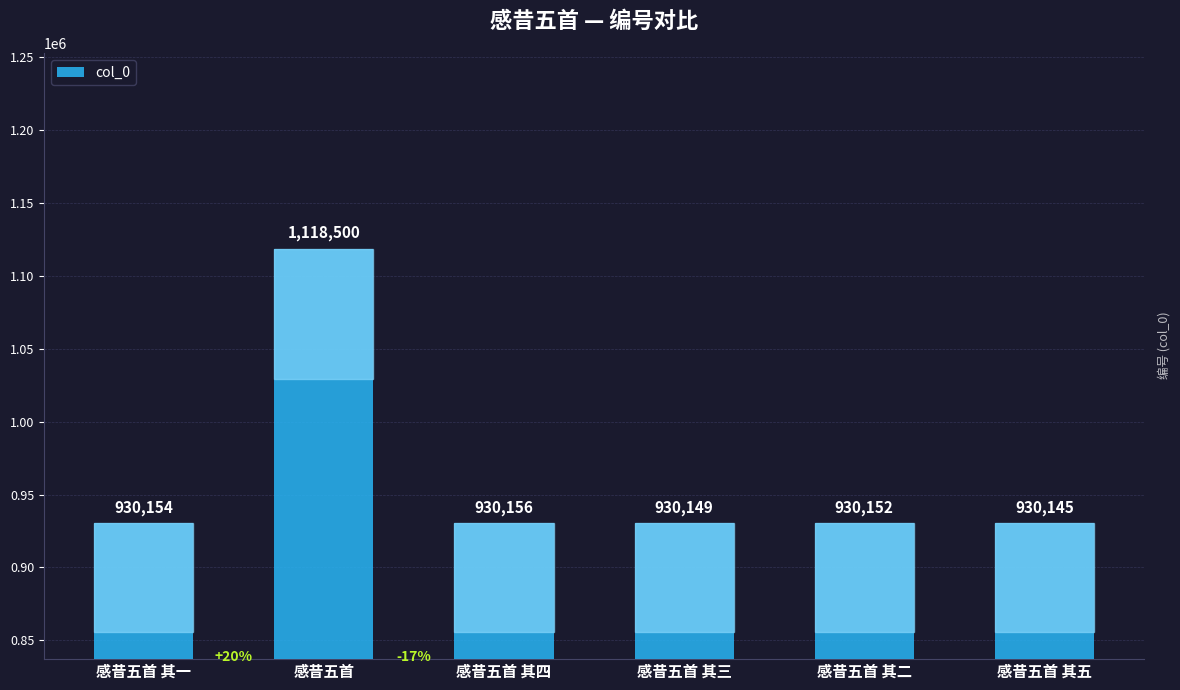

Are the bars horizontal?

No